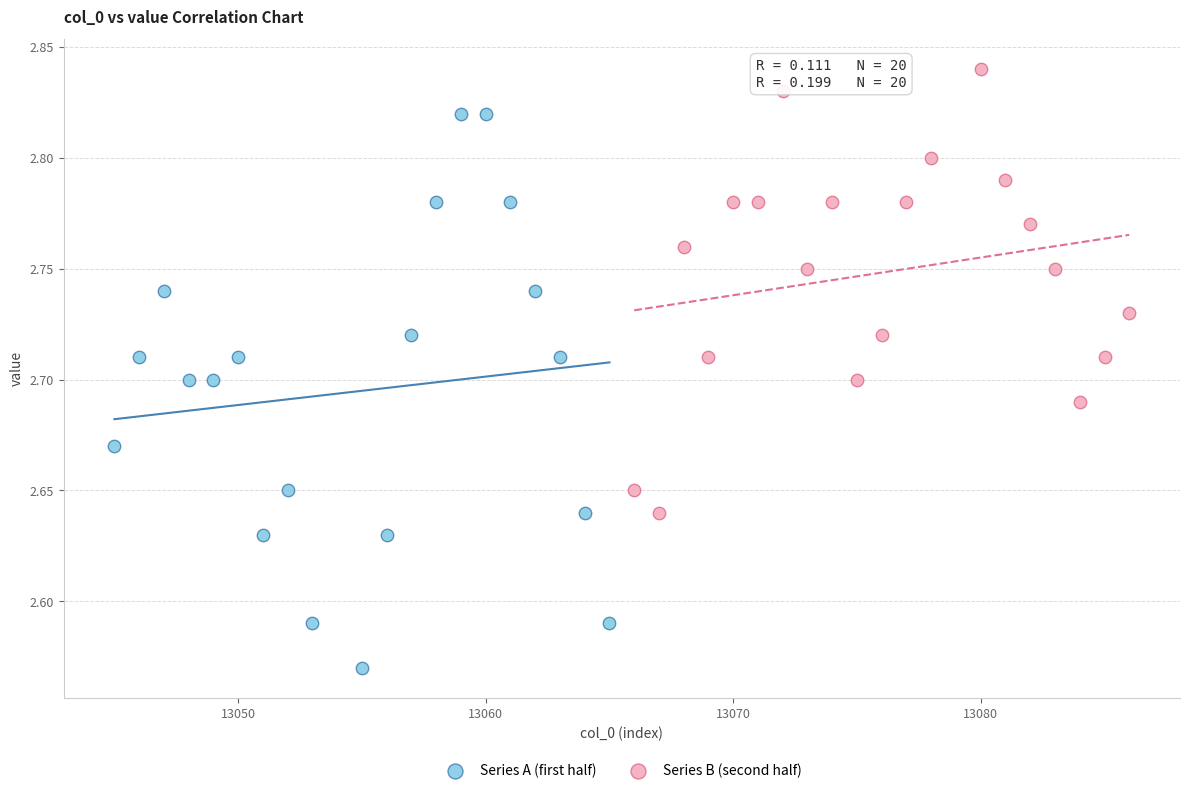

Which series has the widest spread of Y values?

Series A (first half)